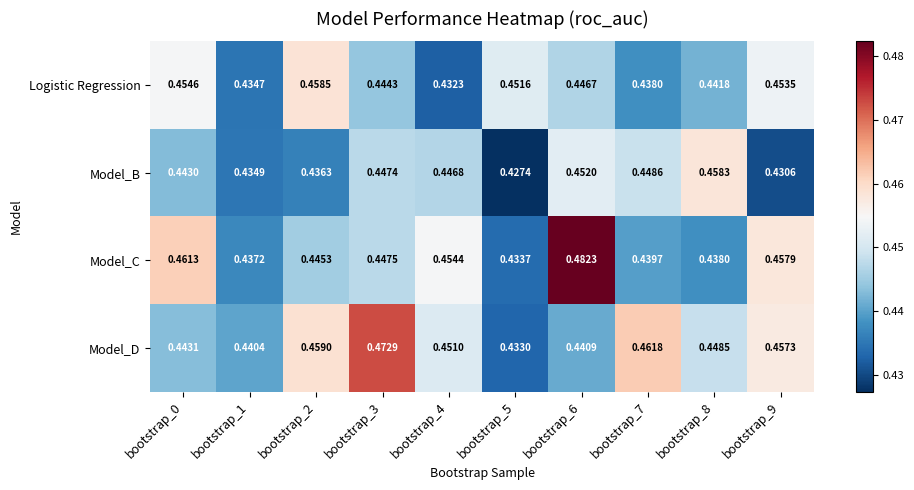

Which series changed the most between bootstrap_6 and bootstrap_7?

Model_C